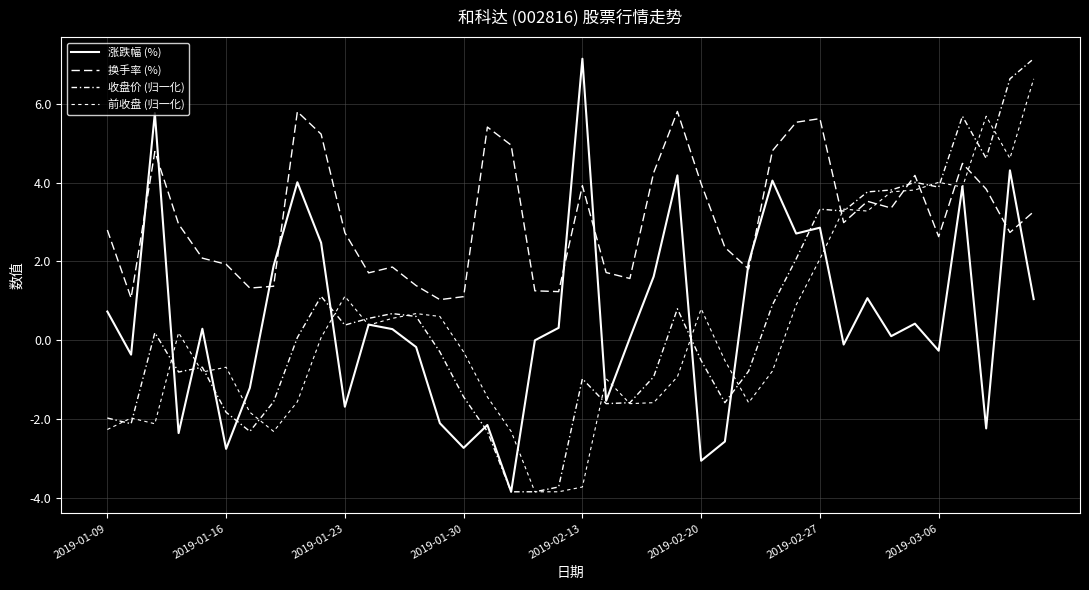

How many lines are shown in the chart?

4